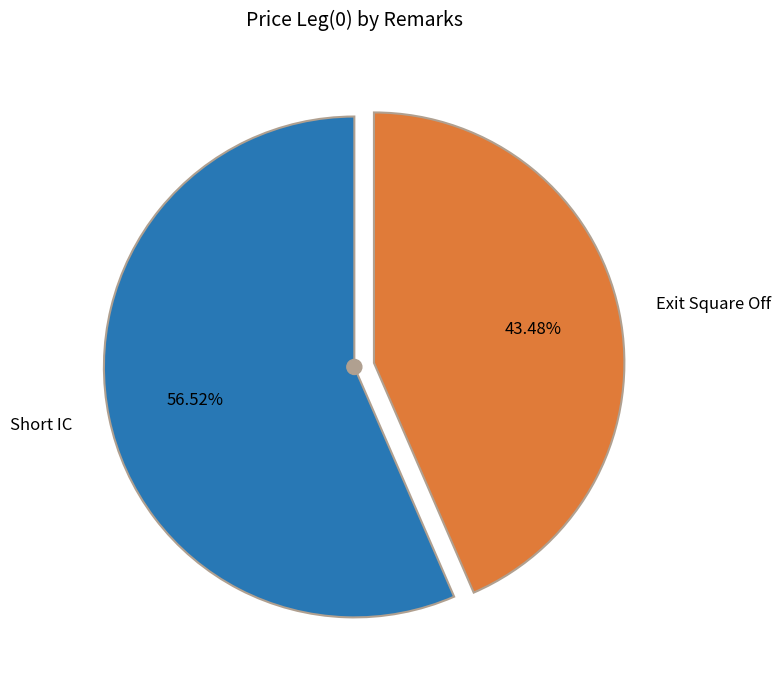

Is there any slice that represents more than half of the pie?

Yes